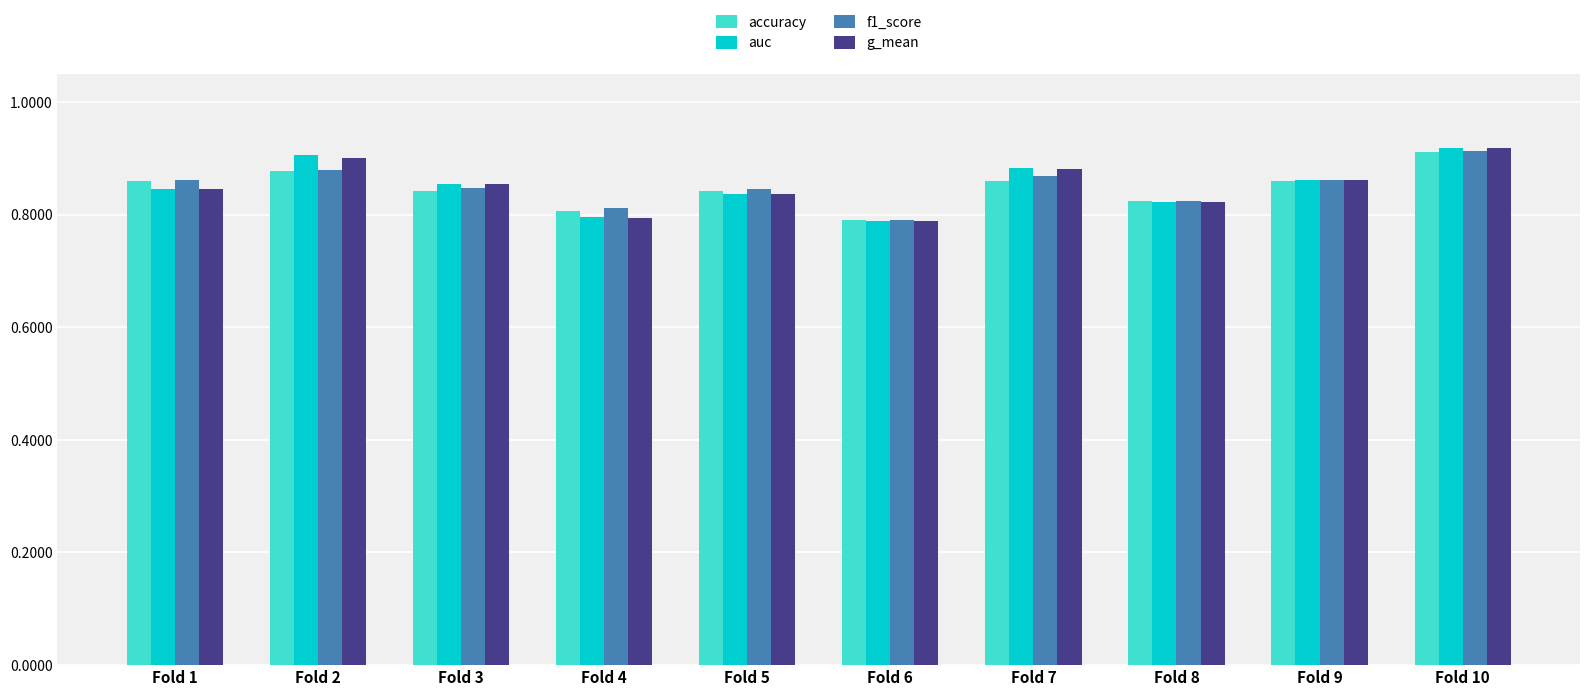

What is the difference between the g_mean values at Fold 10 and Fold 1?

0.1